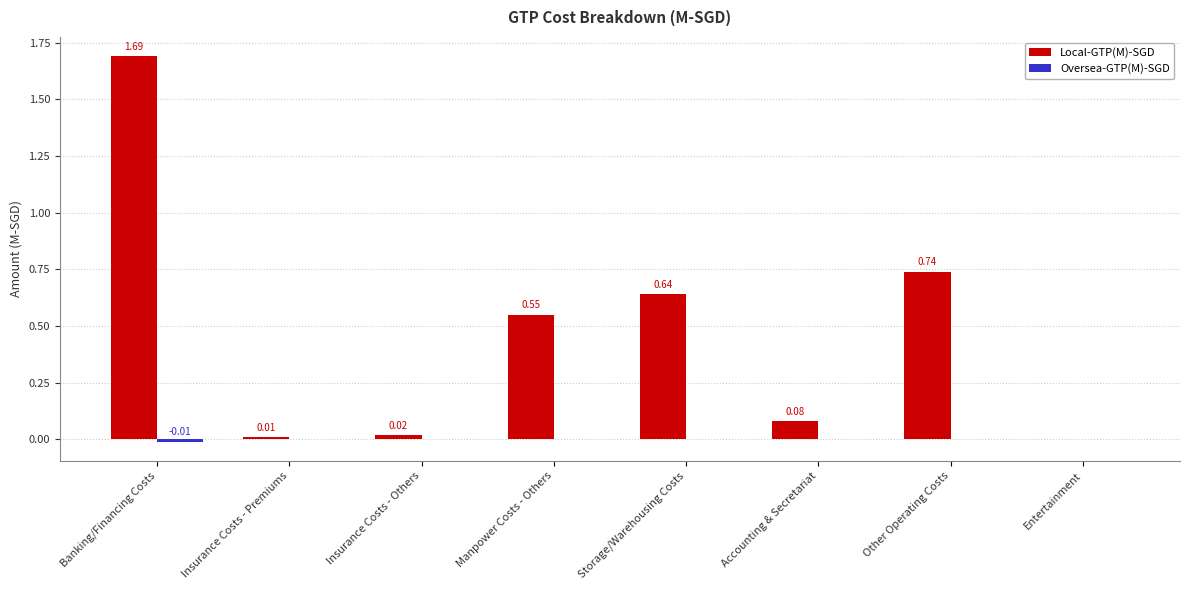

At which category is the sum across all series the highest?

Banking/Financing Costs